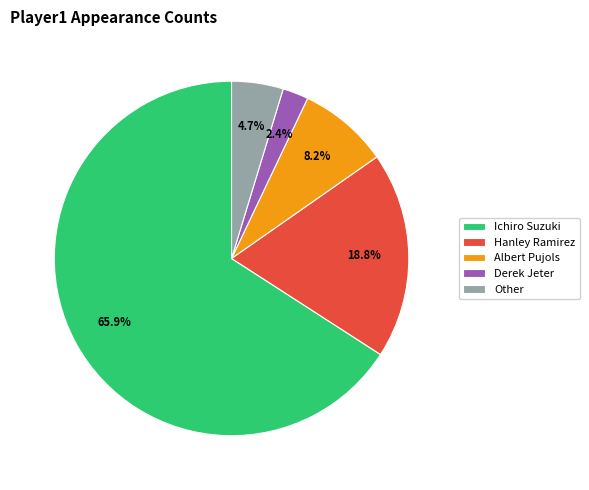

Count the number of slices in the pie.

5